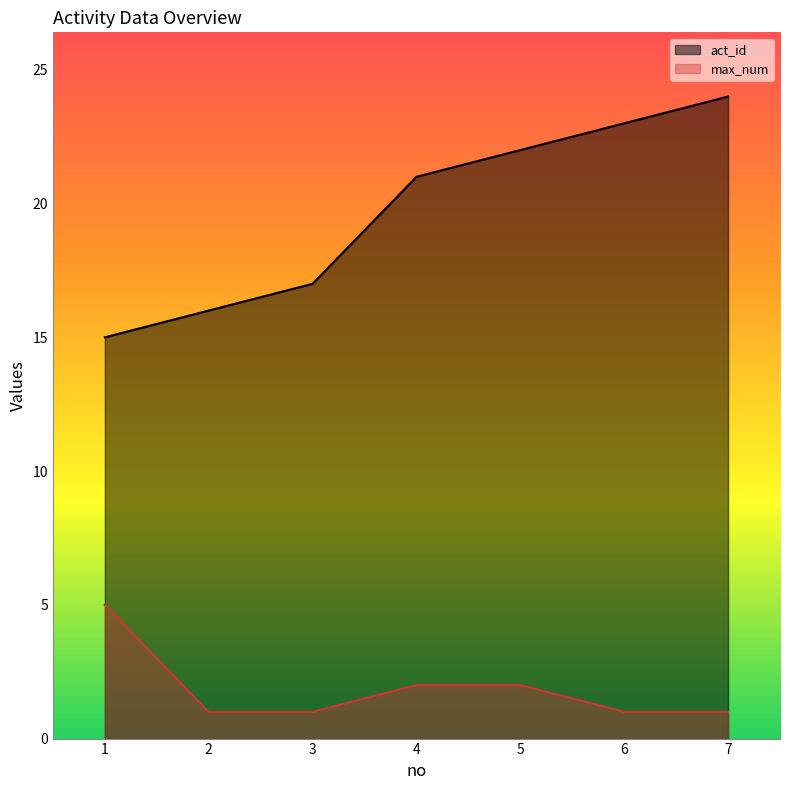

Which series has the largest range (max minus min)?

act_id